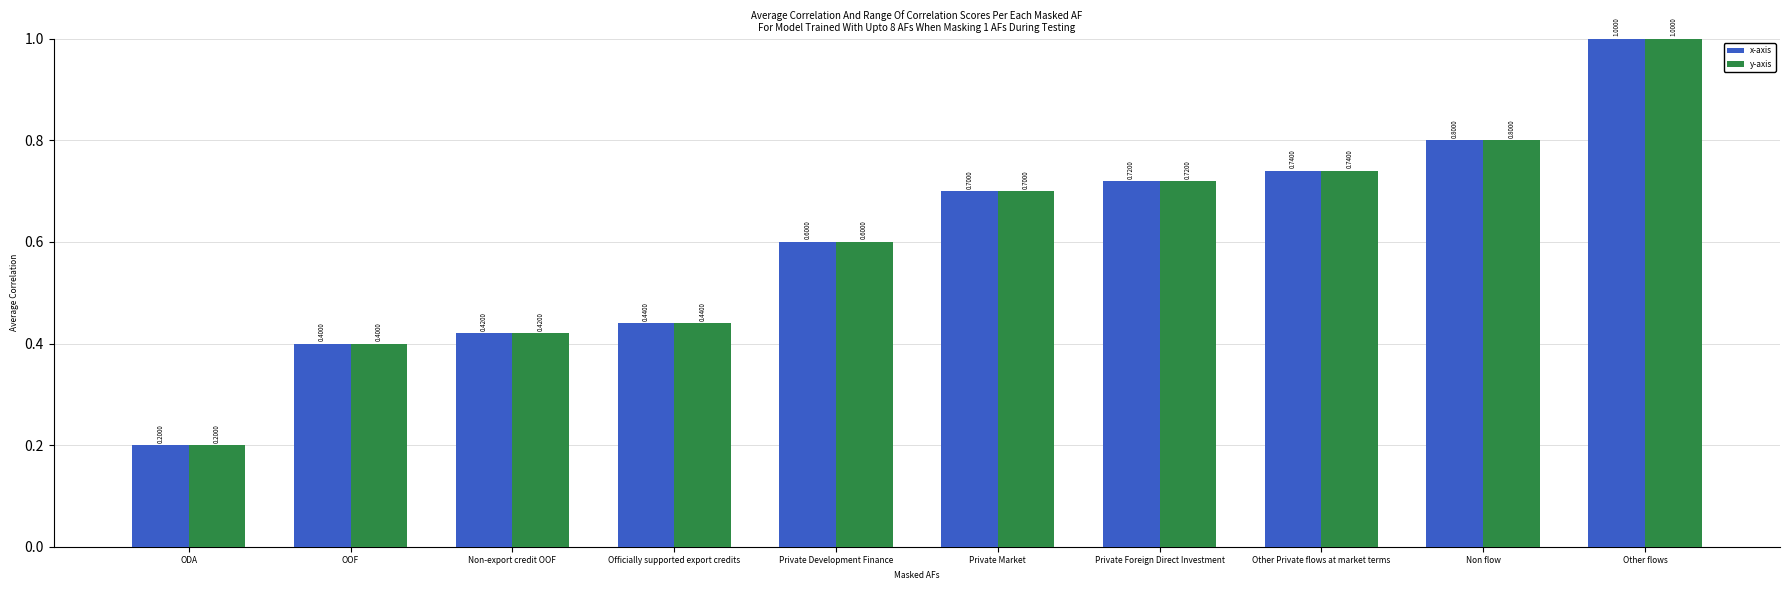

List the labels in order of x-axis value, largest first.

Other flows, Non flow, Other Private flows at market terms, Private Foreign Direct Investment, Private Market, Private Development Finance, Officially supported export credits, Non-export credit OOF, OOF, ODA